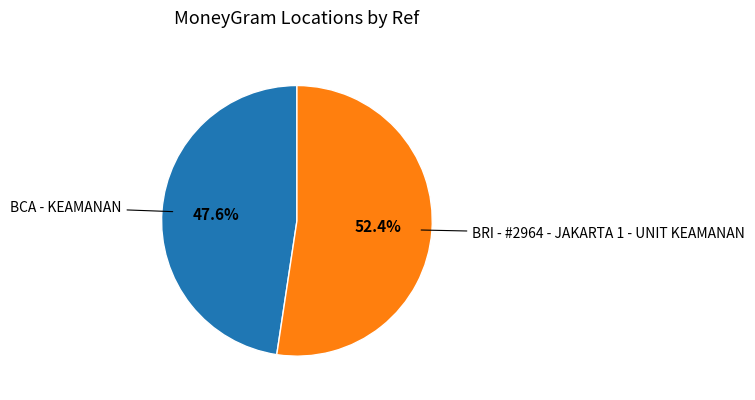

Is there a majority slice in this chart?

Yes